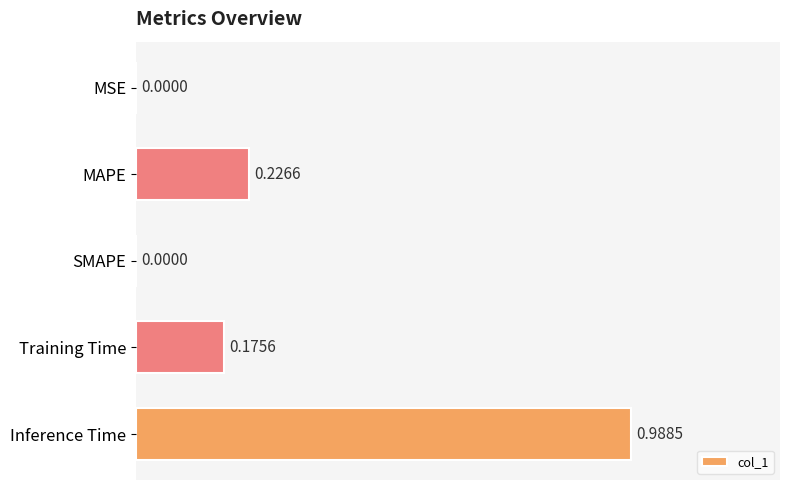

How many values are above zero?

4